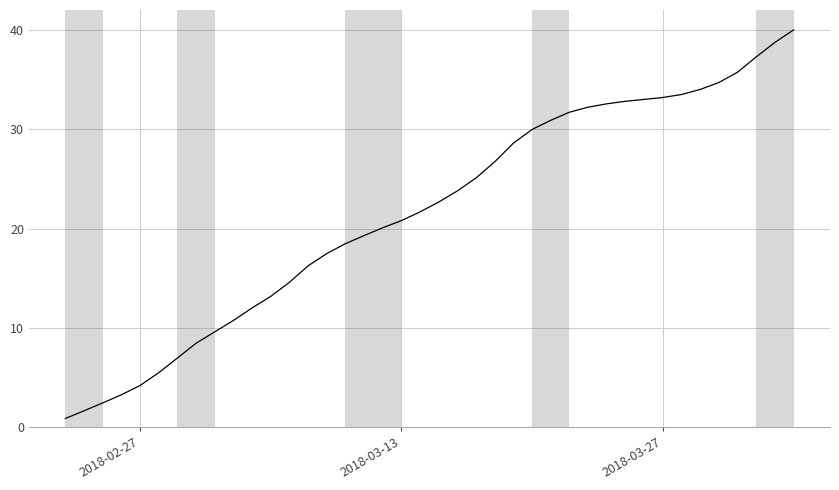

What is the difference between the maximum and minimum values?

39.1